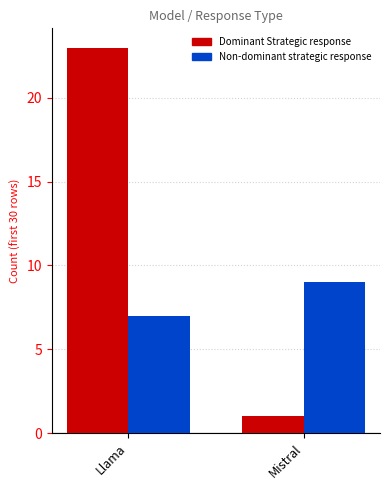

Which series has the largest range (max minus min)?

Dominant Strategic response